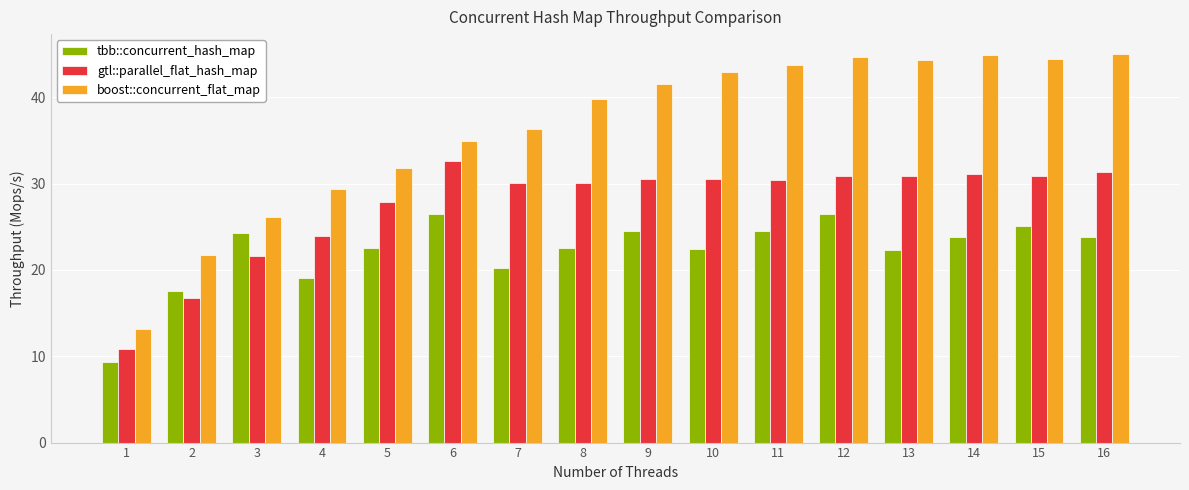

At 9, list the series in order from largest to smallest.

boost::concurrent_flat_map, gtl::parallel_flat_hash_map, tbb::concurrent_hash_map